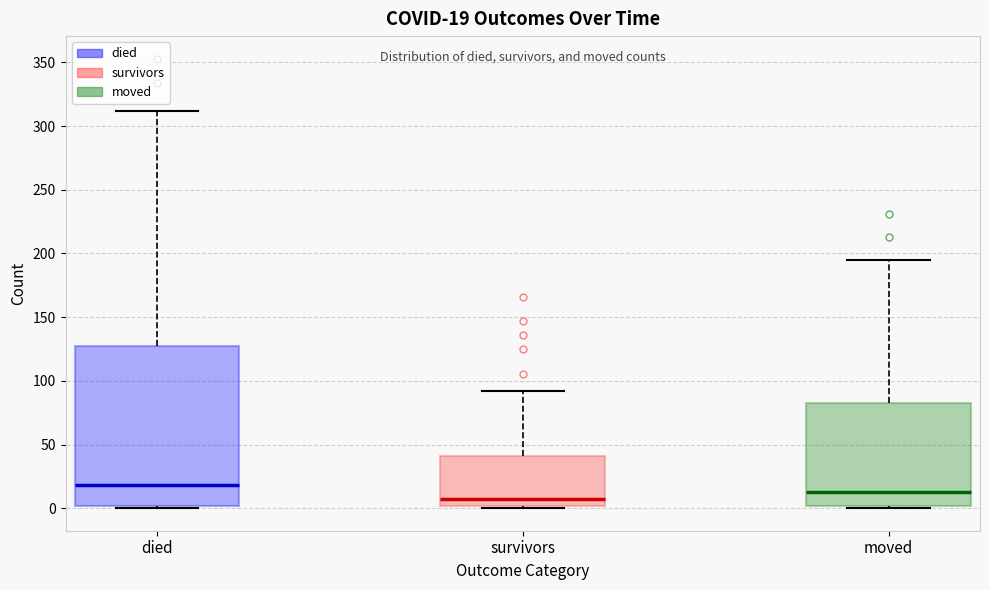

Which box's median line is the lowest?

survivors